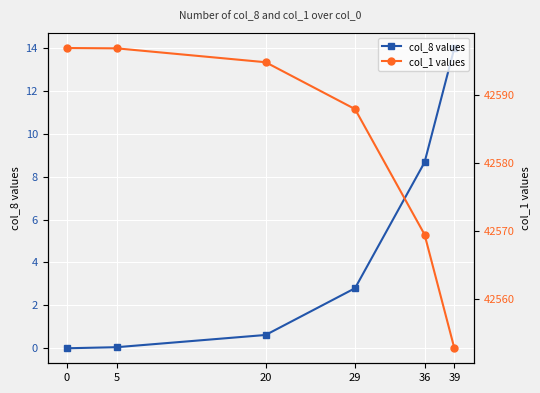

True or false: col_8 (primary) has a value of 21.2 at 39.

False